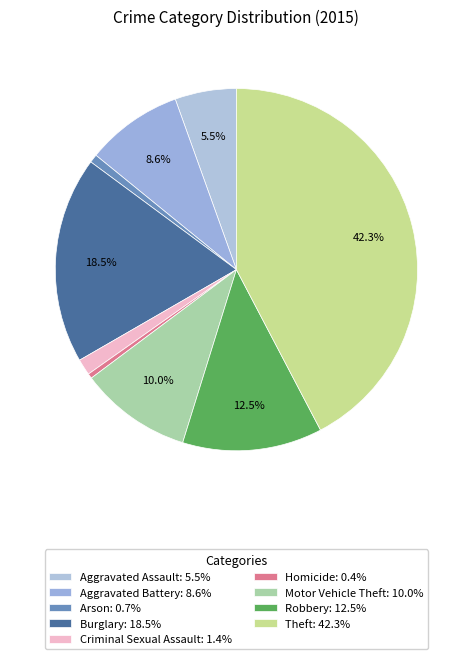

To the nearest percent, what portion does Criminal Sexual Assault represent?

1%